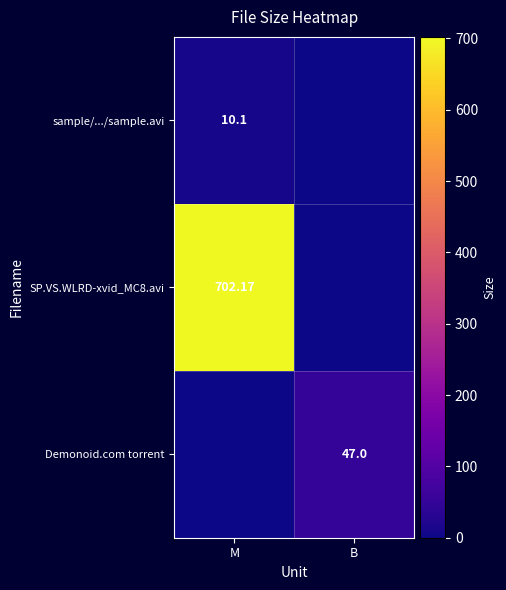

Where is sample/.../sample.avi nearest to the value 5?

B